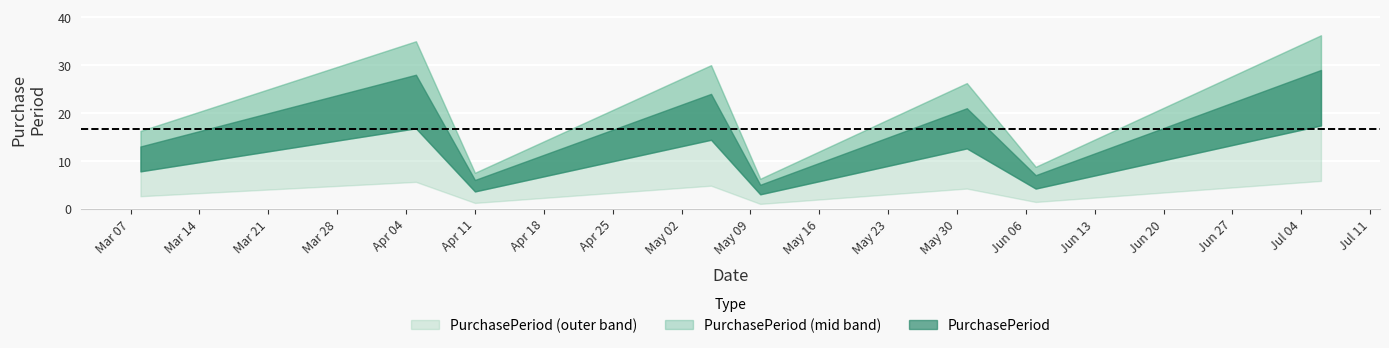

What is the label of the 1st point from the left?

2016-03-08